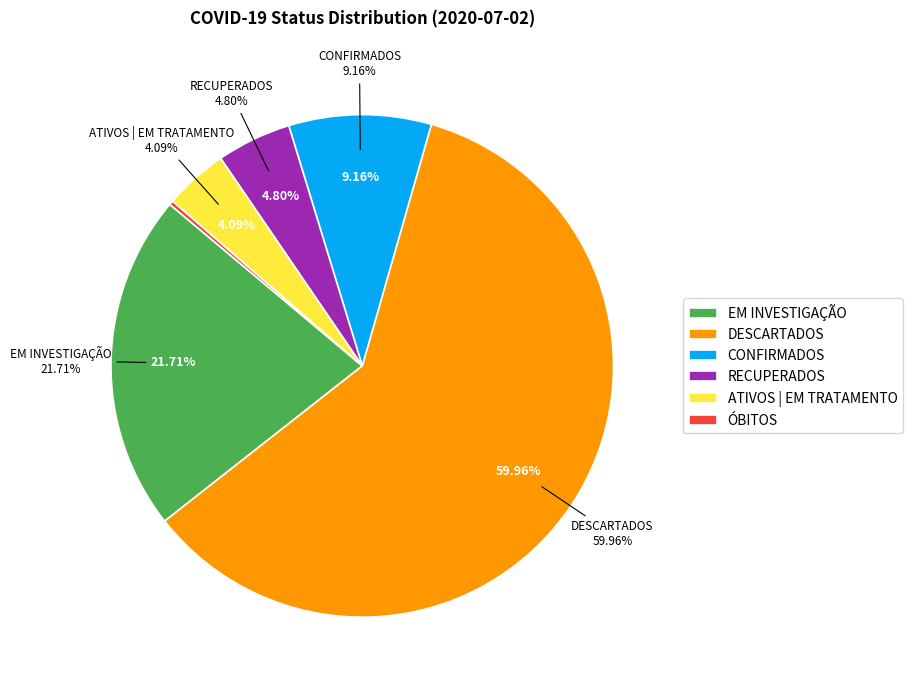

What percentage is NOT represented by ÓBITOS?

99.7%